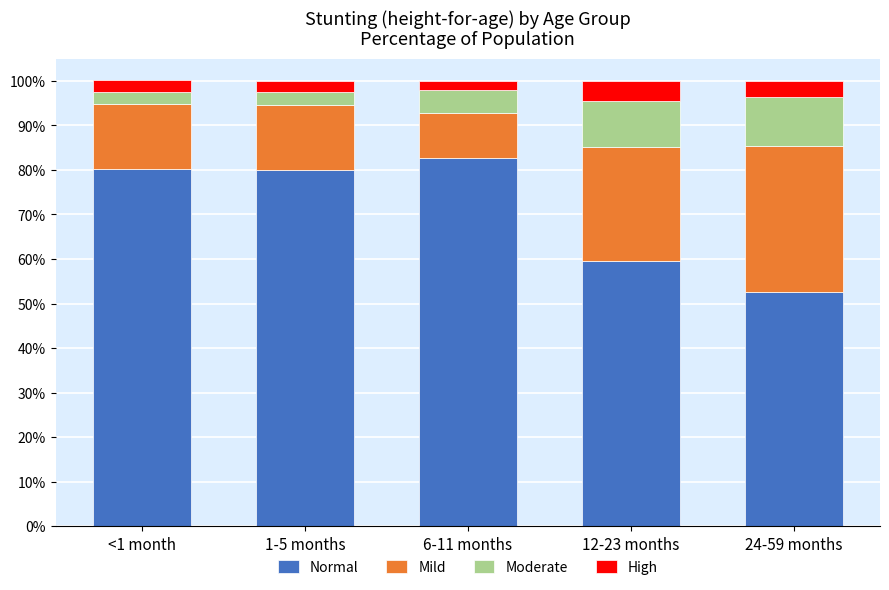

What are all the series names shown in the legend?

Normal, Mild, Moderate, High